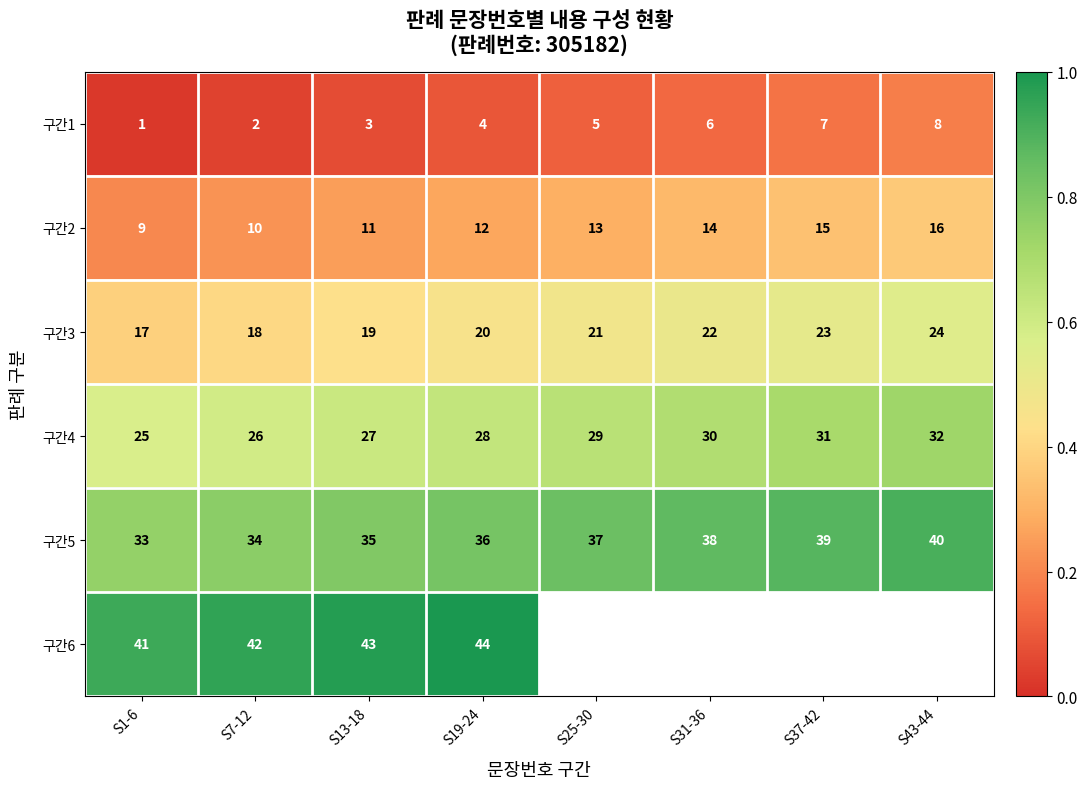

Is the value of 구간4 at S43-44 greater than the value of 구간2 at S31-36?

Yes